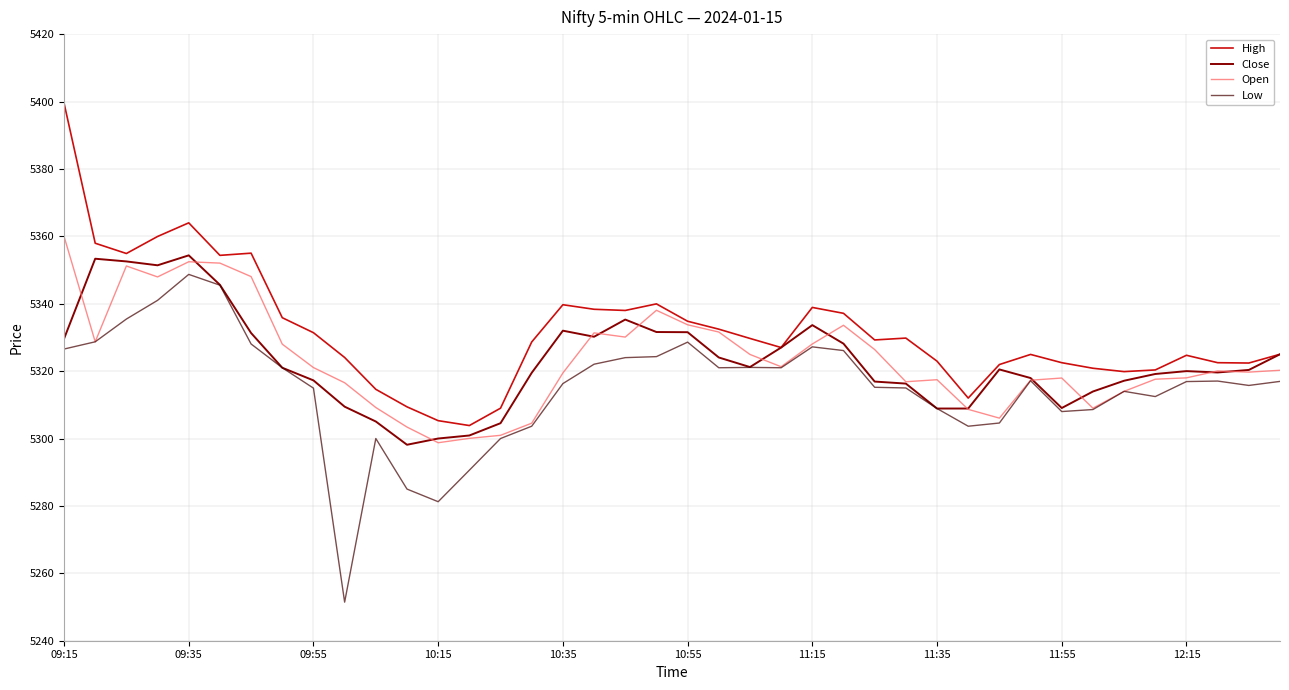

Does the chart display data point markers on the line(s)?

No